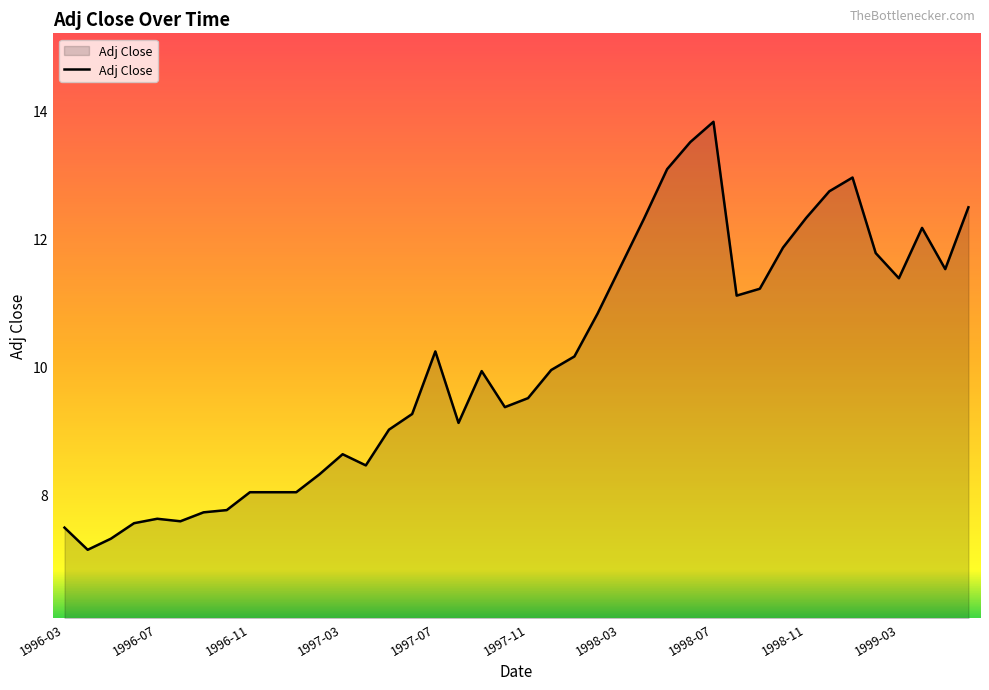

What is the maximum value shown in the chart?

13.8